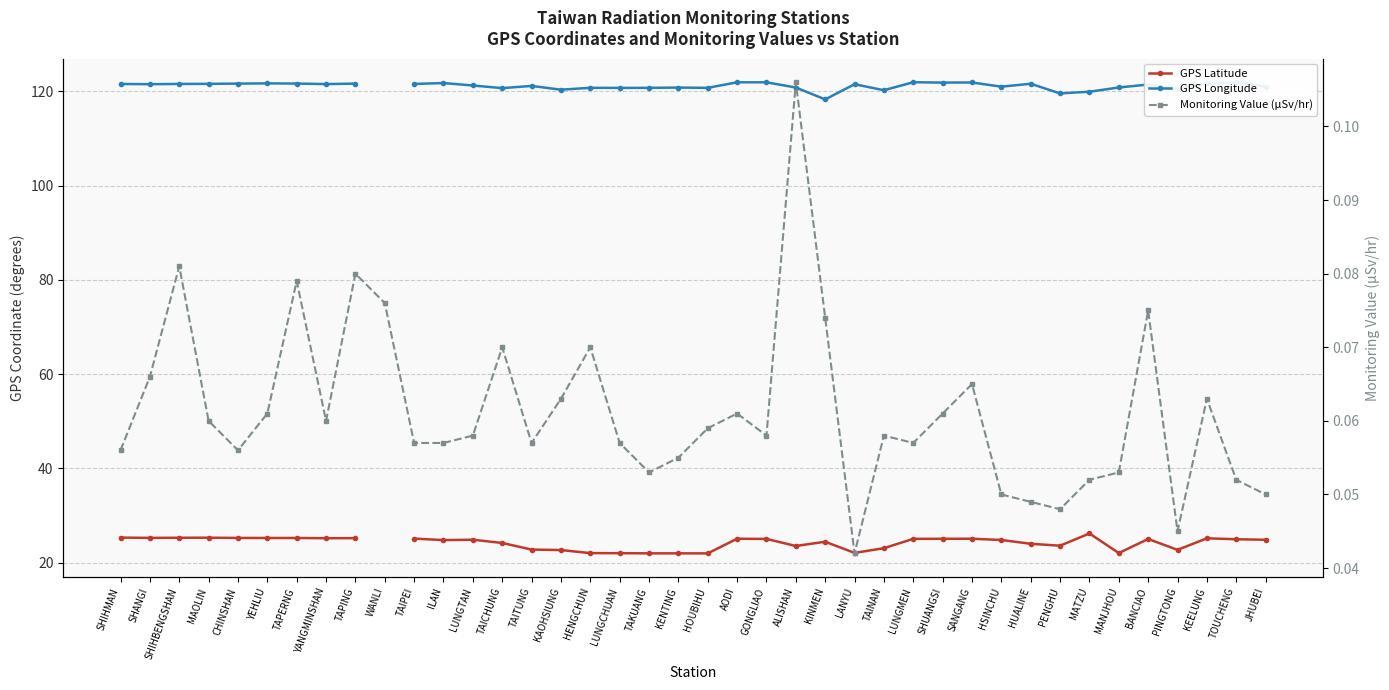

At how many categories does at least one series exceed 84?

39